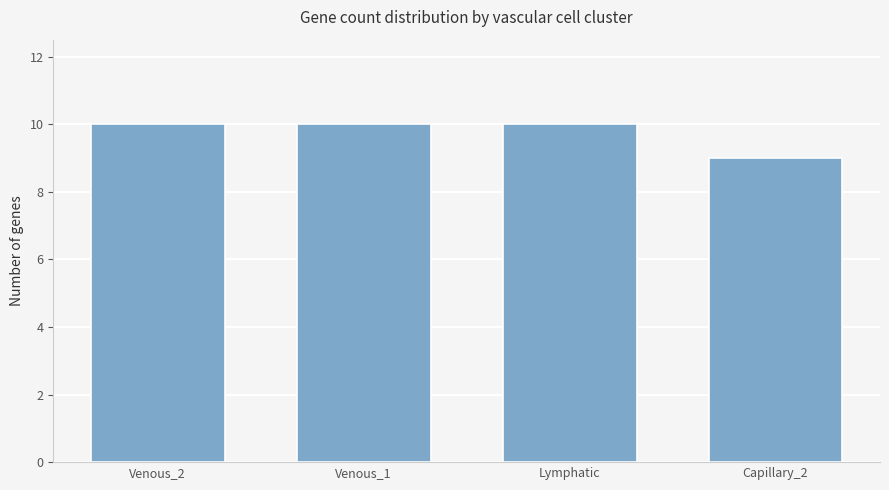

What is the sum of the values at Venous_1 and Lymphatic?

20